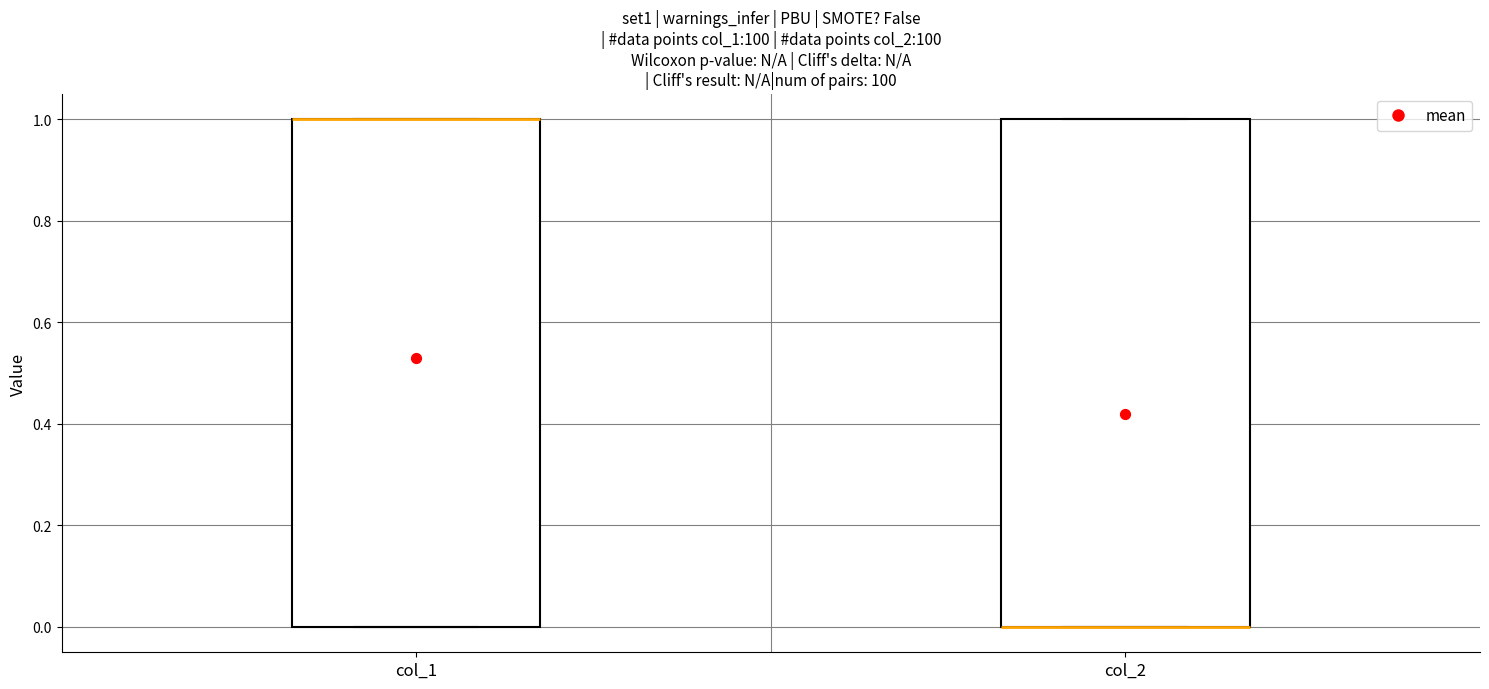

Reading left to right, read every box against the y-axis: the position of its median line, the range the box covers, and the ends of its whiskers. The values are not printed on the chart, so give them approximately, as read against the axis.

col_1: median 1 (drawn on the box's upper edge), box 0 to 1, whiskers 0 to 1
col_2: median 0 (drawn on the box's lower edge), box 0 to 1, whiskers 0 to 1